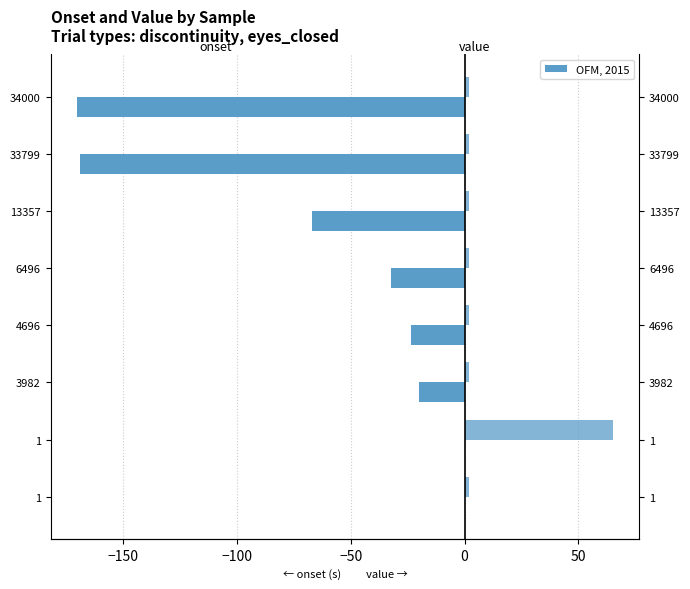

Is it true that value equals 1.1 at 4696?

False